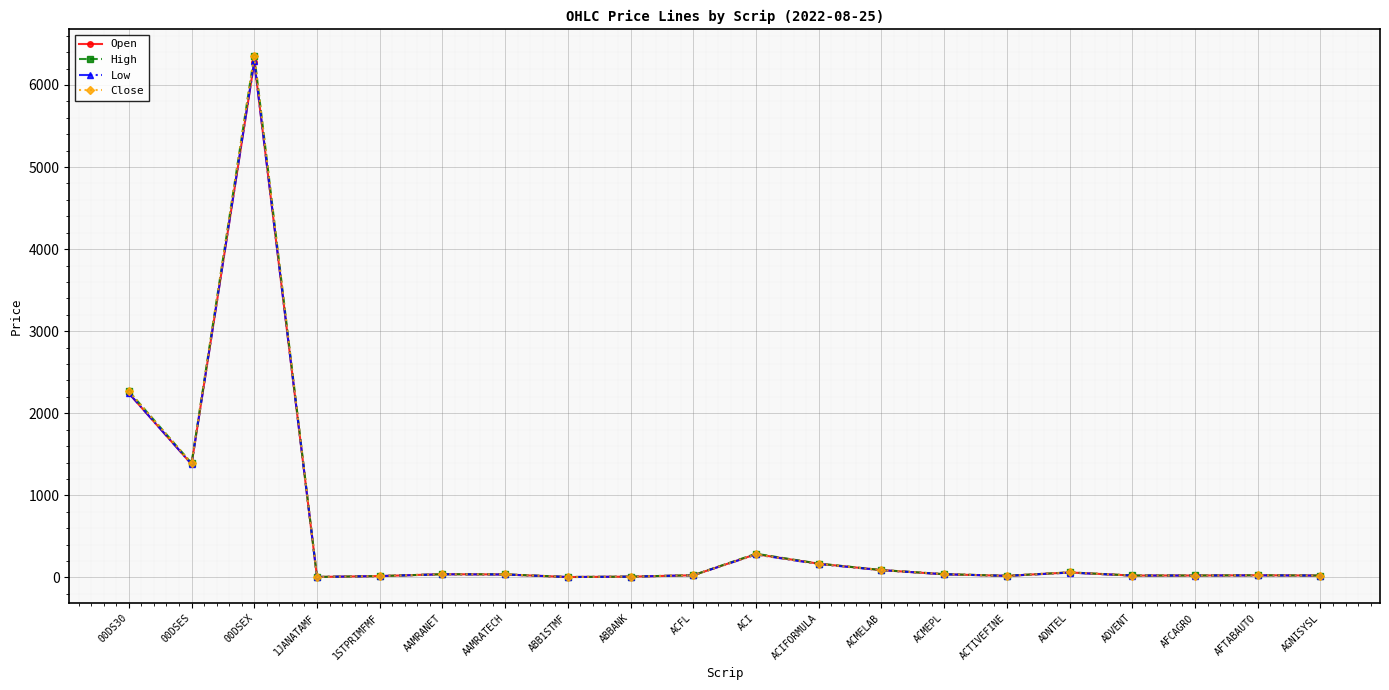

At which category does Open reach its first local valley?

00DSES